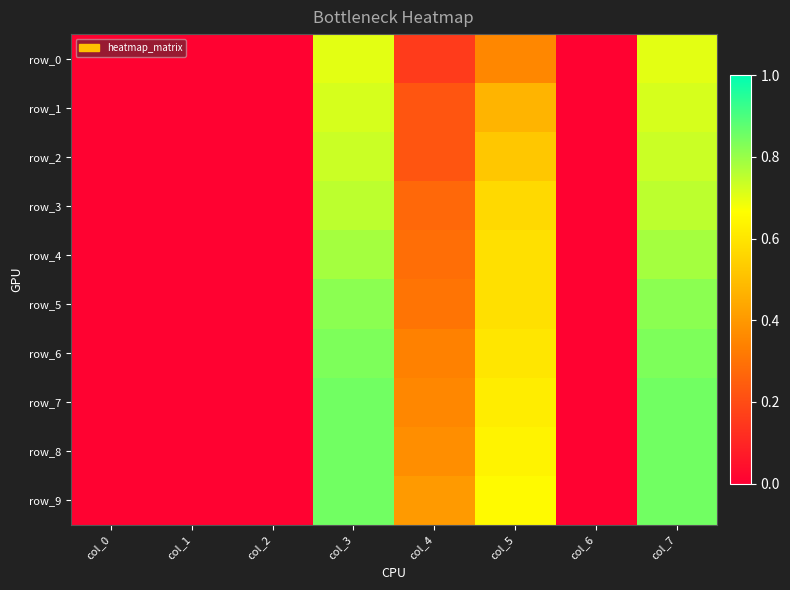

What is the highest value of the row_9 series?

0.9